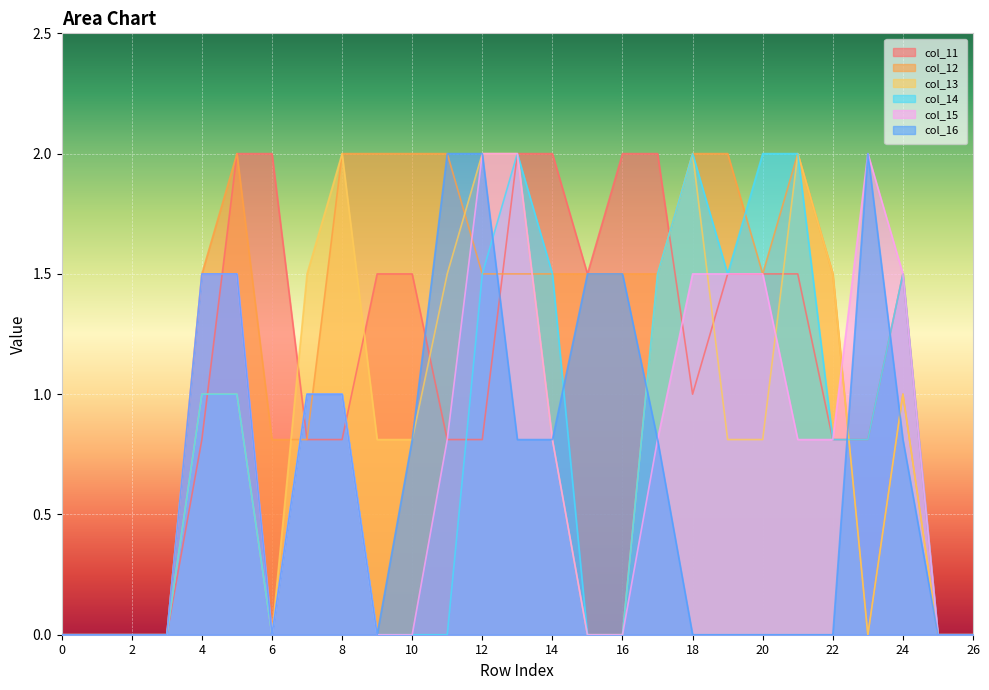

What is the difference between the maximum and minimum values in the col_12 series?

2.0